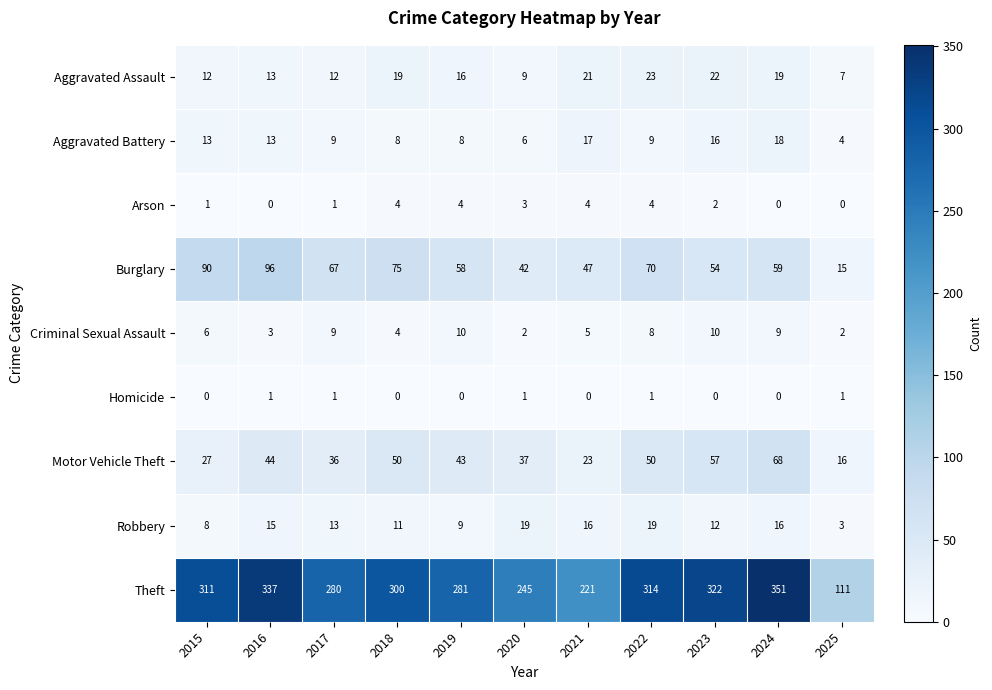

Count the number of categories in the chart.

11